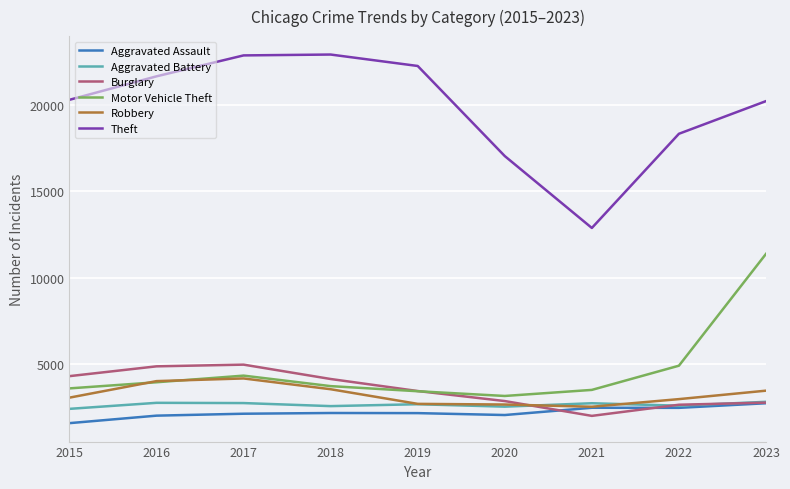

The Motor Vehicle Theft series shows 3974 at 2016. True or false?

True